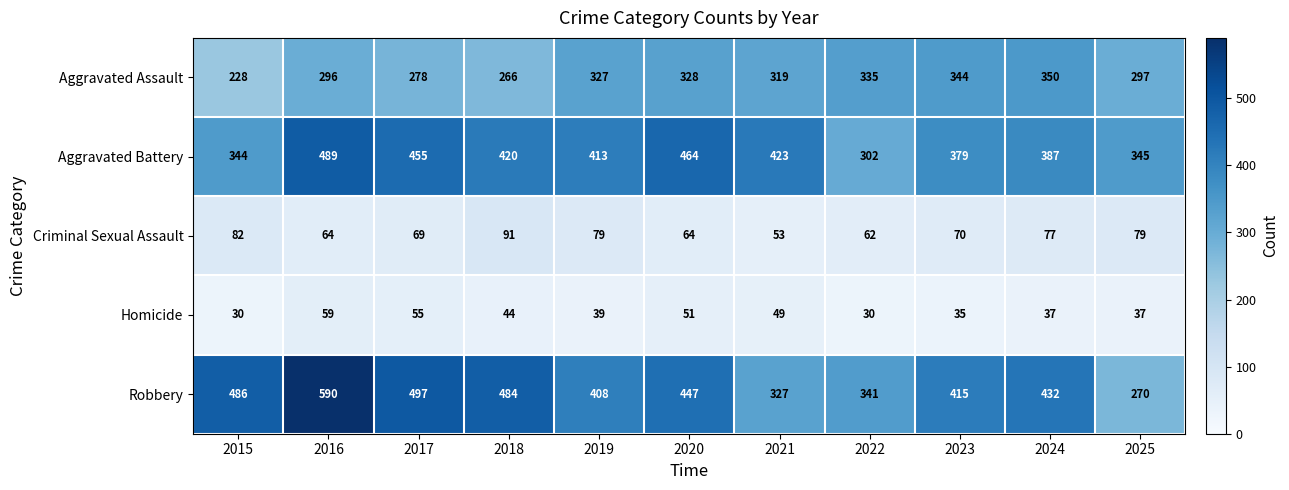

Between 2020 and 2021, which series saw the biggest shift?

Robbery